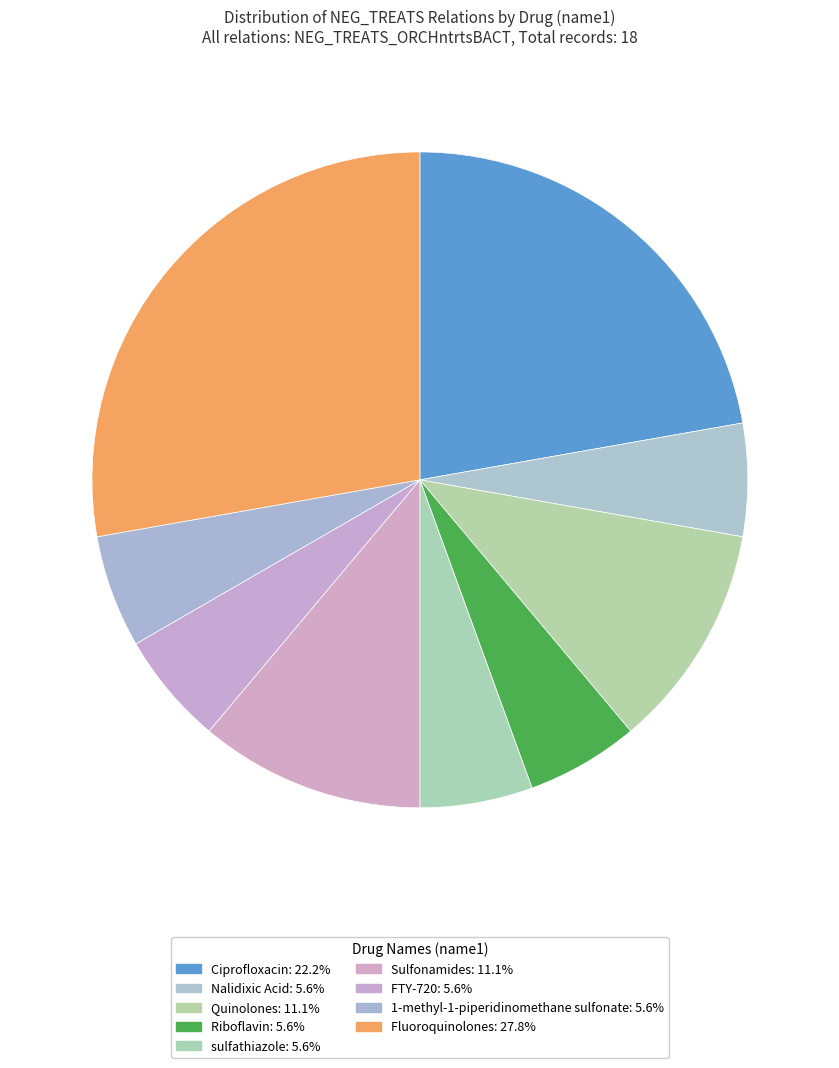

How many slices are in this pie chart?

9